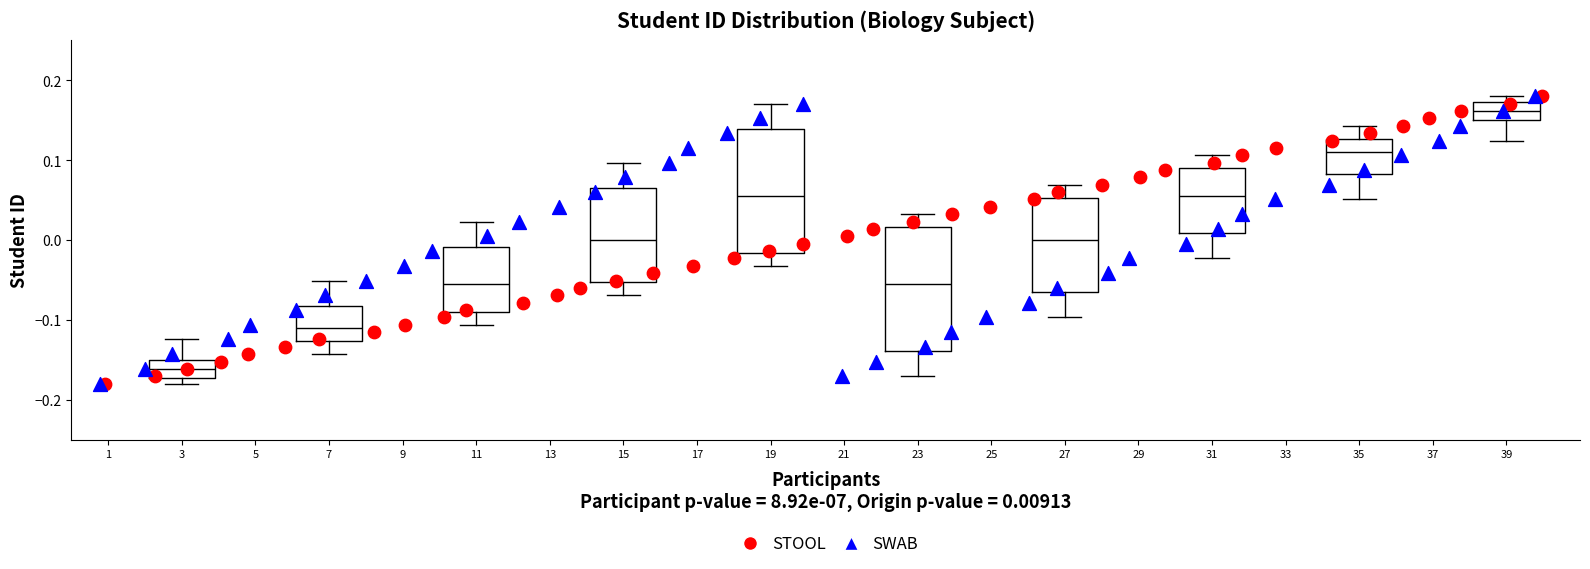

Reading left to right, read every box against the y-axis: the position of its median line, the range the box covers, and the ends of its whiskers. The values are not printed on the chart, so give them approximately, as read against the axis.

3: median -0.16, box -0.17 to -0.15, whiskers -0.18 to -0.12
7: median -0.11, box -0.13 to -0.08, whiskers -0.14 to -0.05
11: median -0.06, box -0.09 to -0.01, whiskers -0.11 to 0.02
15: median 0.00, box -0.05 to 0.06, whiskers -0.07 to 0.10
19: median 0.06, box -0.02 to 0.14, whiskers -0.03 to 0.17
23: median -0.06, box -0.14 to 0.02, whiskers -0.17 to 0.03
27: median 0.00, box -0.06 to 0.05, whiskers -0.10 to 0.07
31: median 0.06, box 0.01 to 0.09, whiskers -0.02 to 0.11
35: median 0.11, box 0.08 to 0.13, whiskers 0.05 to 0.14
39: median 0.16, box 0.15 to 0.17, whiskers 0.12 to 0.18